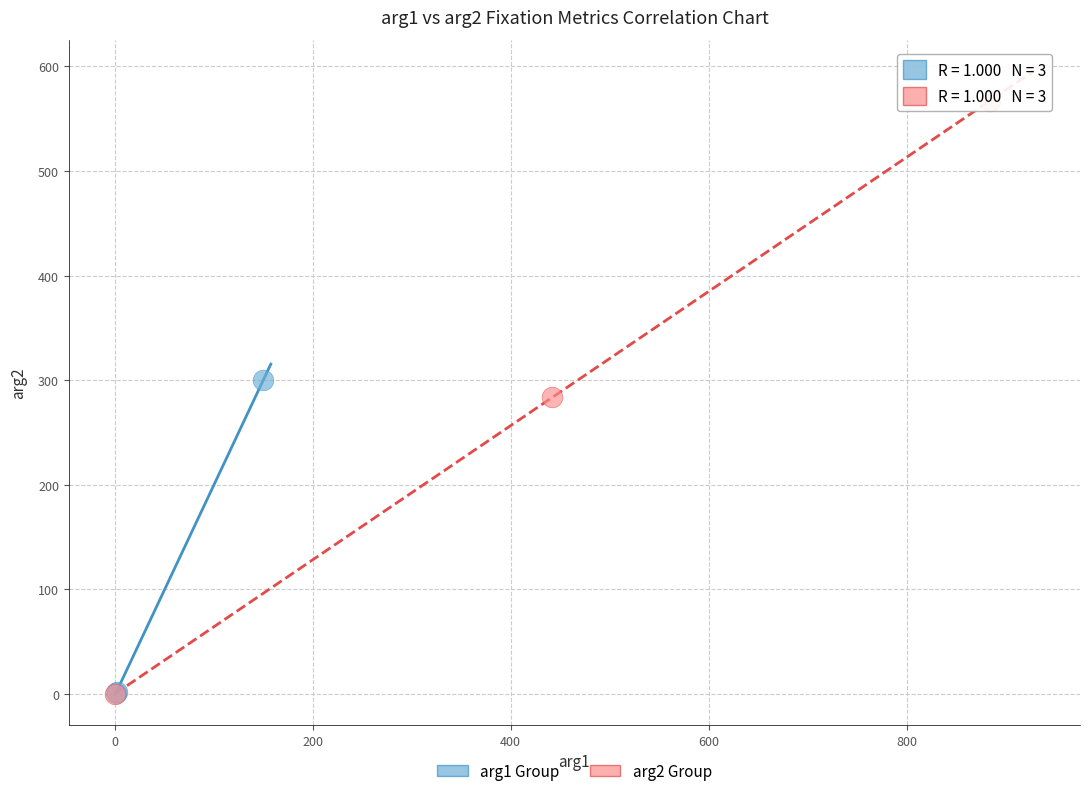

Which series reaches the maximum Y coordinate?

arg2 Group